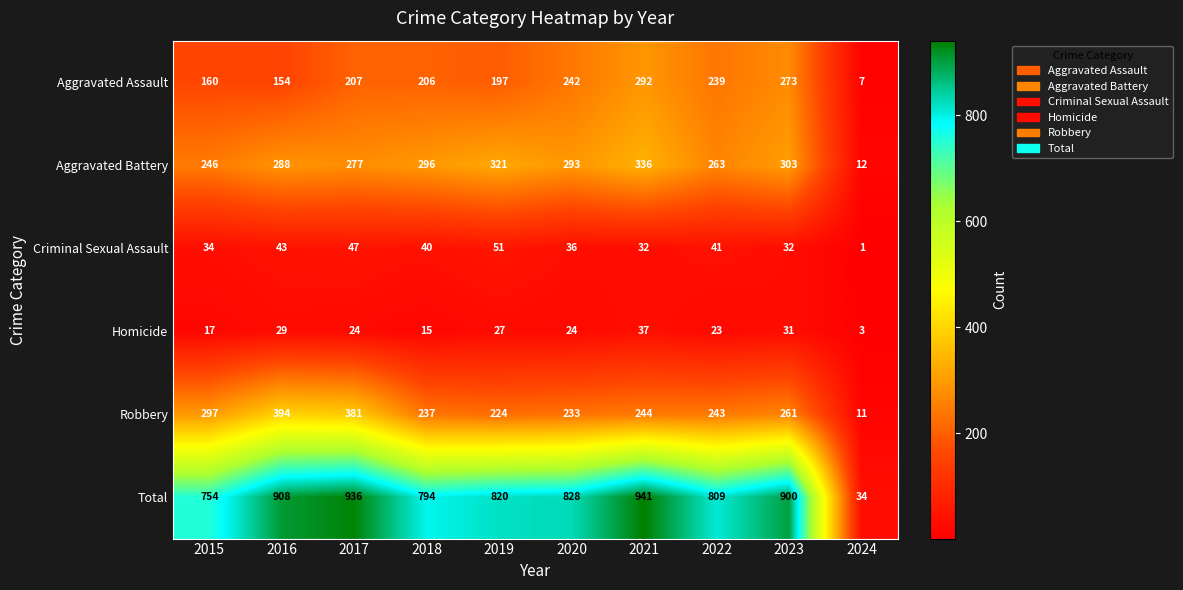

Rank the series at 2019 from lowest to highest value.

Homicide, Criminal Sexual Assault, Aggravated Assault, Robbery, Aggravated Battery, Total